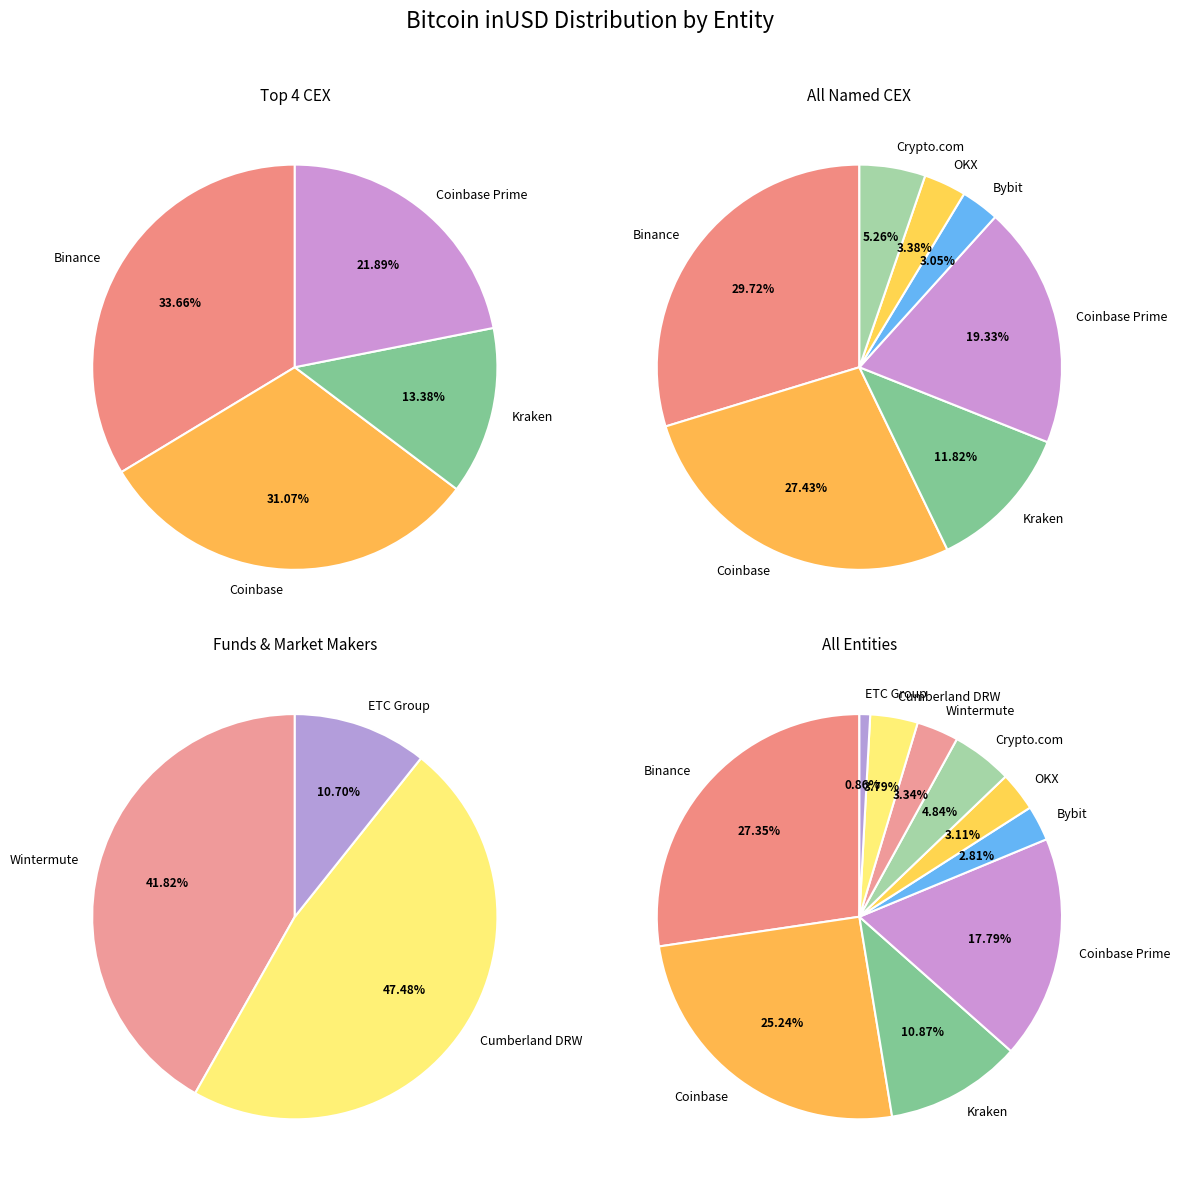

What is the smallest slice in the pie chart?

ETC Group